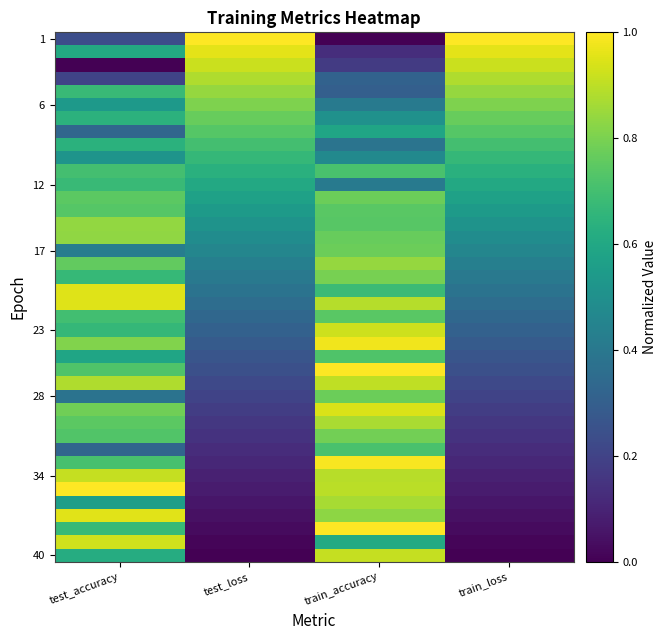

How many distinct data groups are displayed?

40